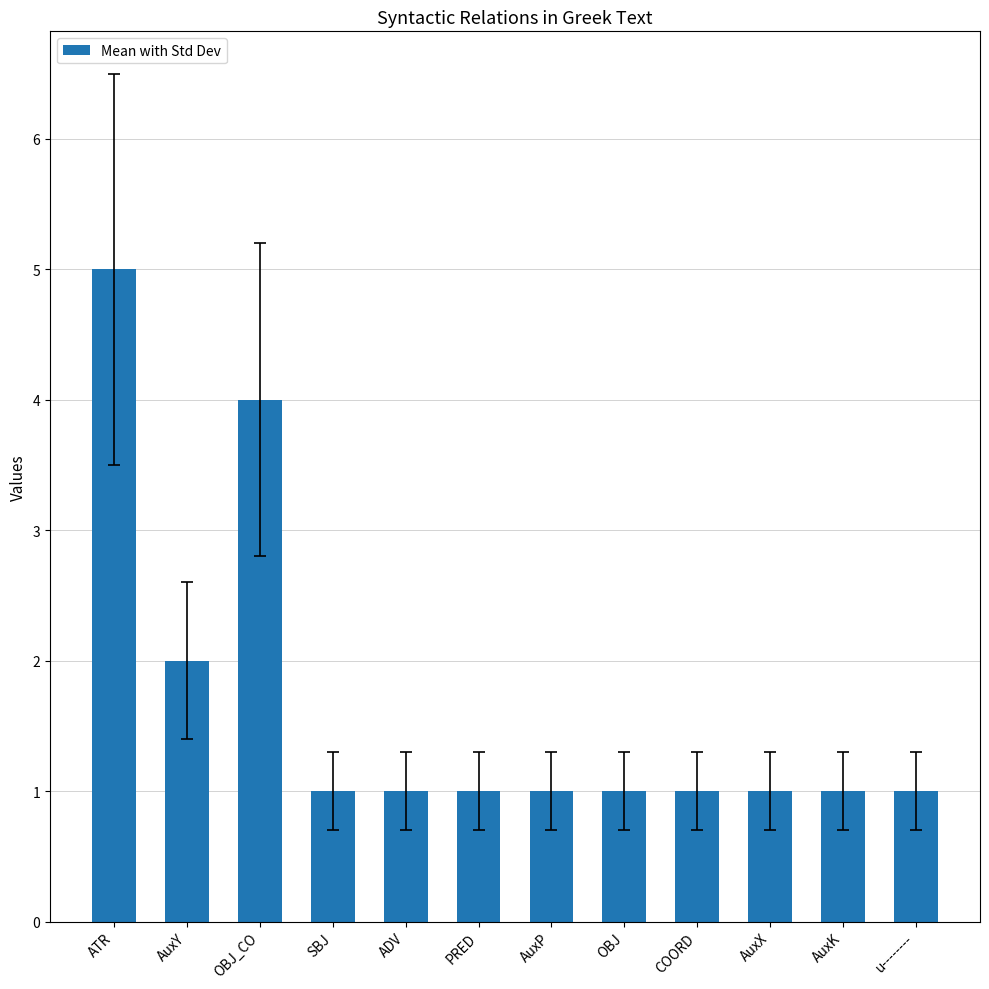

What is the label of the 4th bar from the right?

COORD